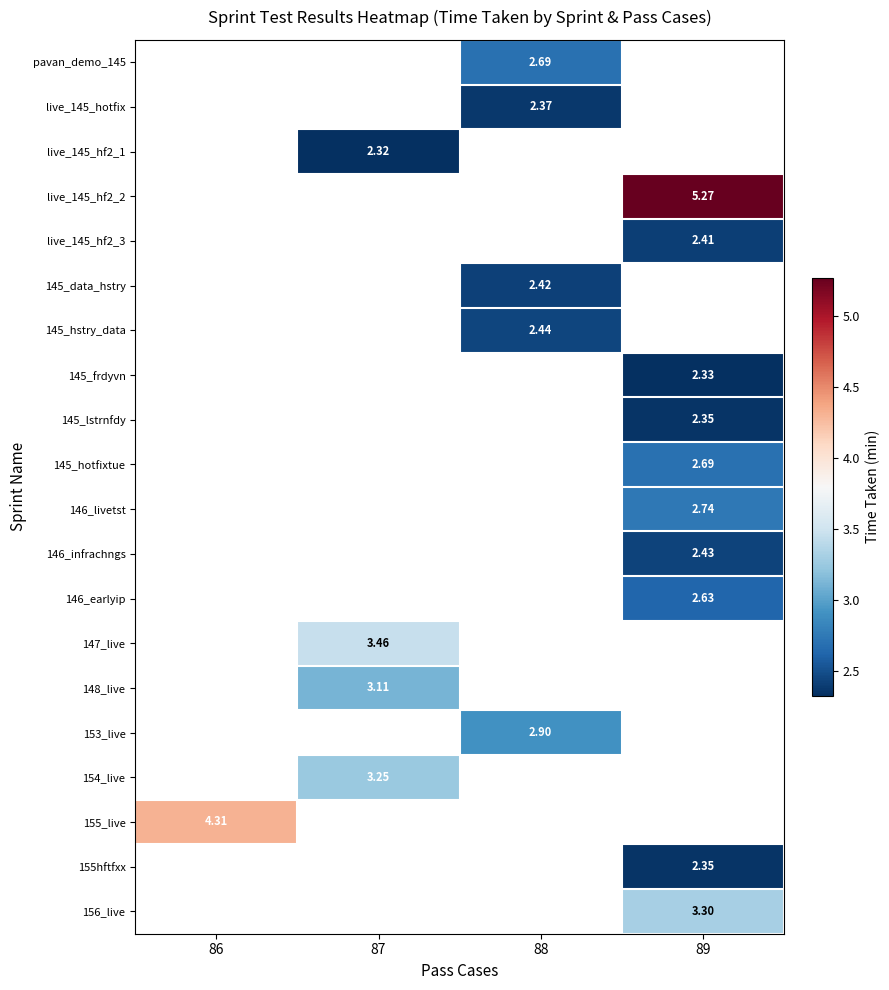

Count the number of data series in this chart.

20